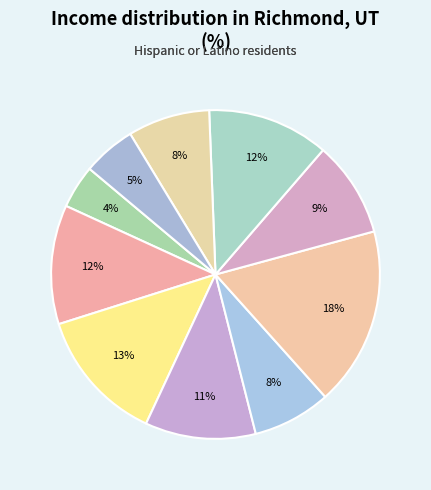

How many segments does this pie chart have?

10